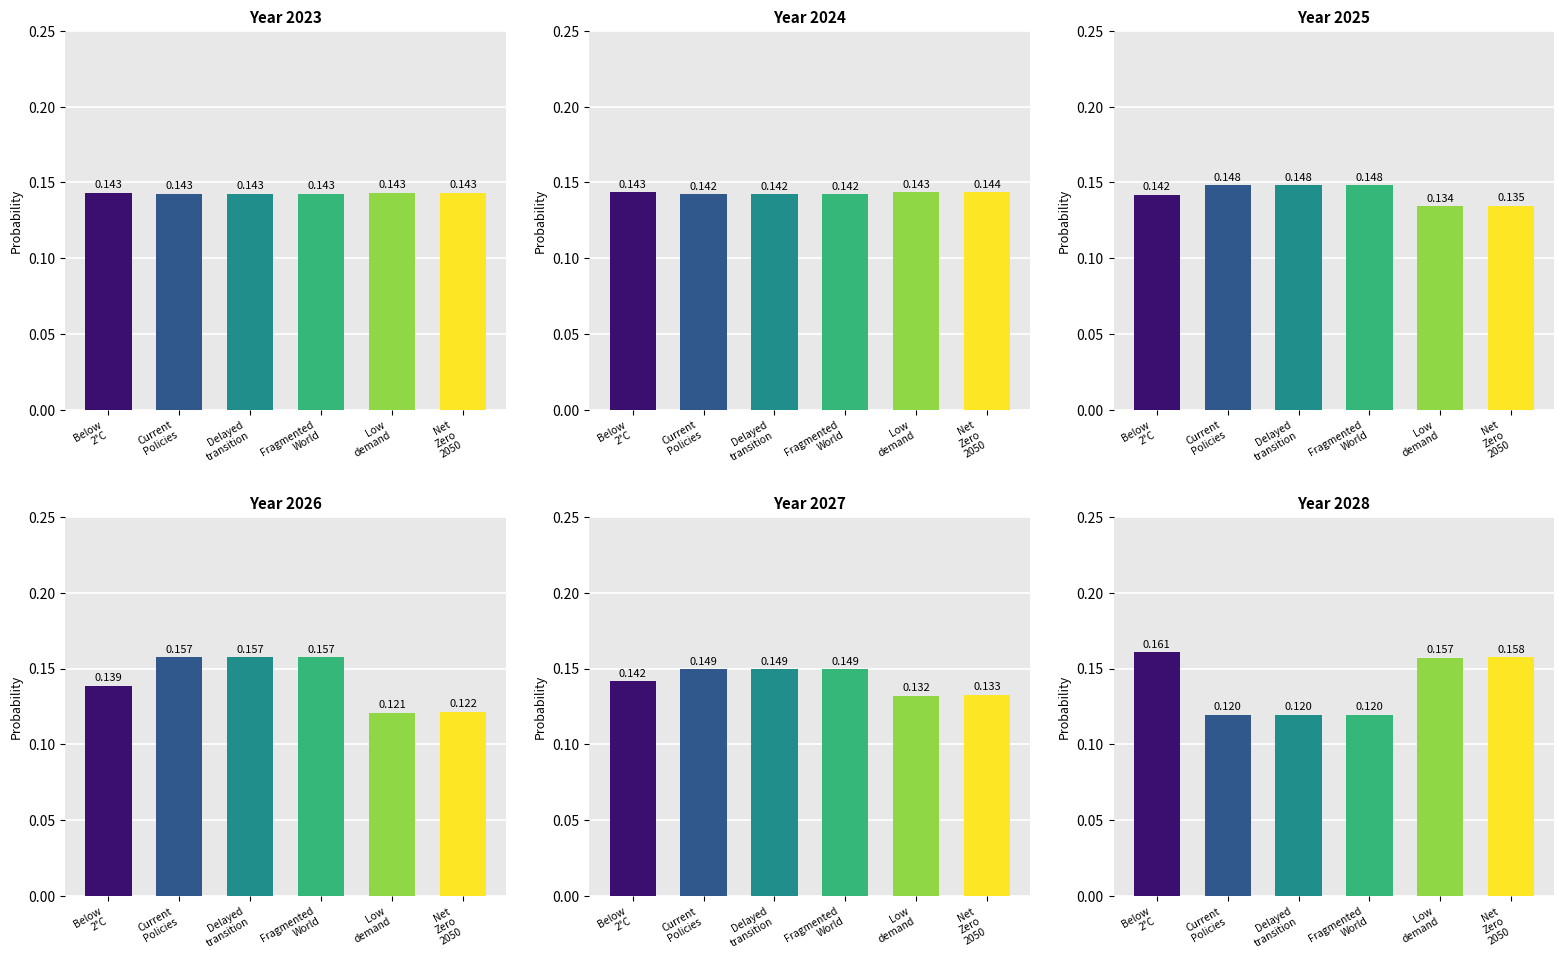

True or false: Delayed transition has a value of 0.0 at 2025.

False